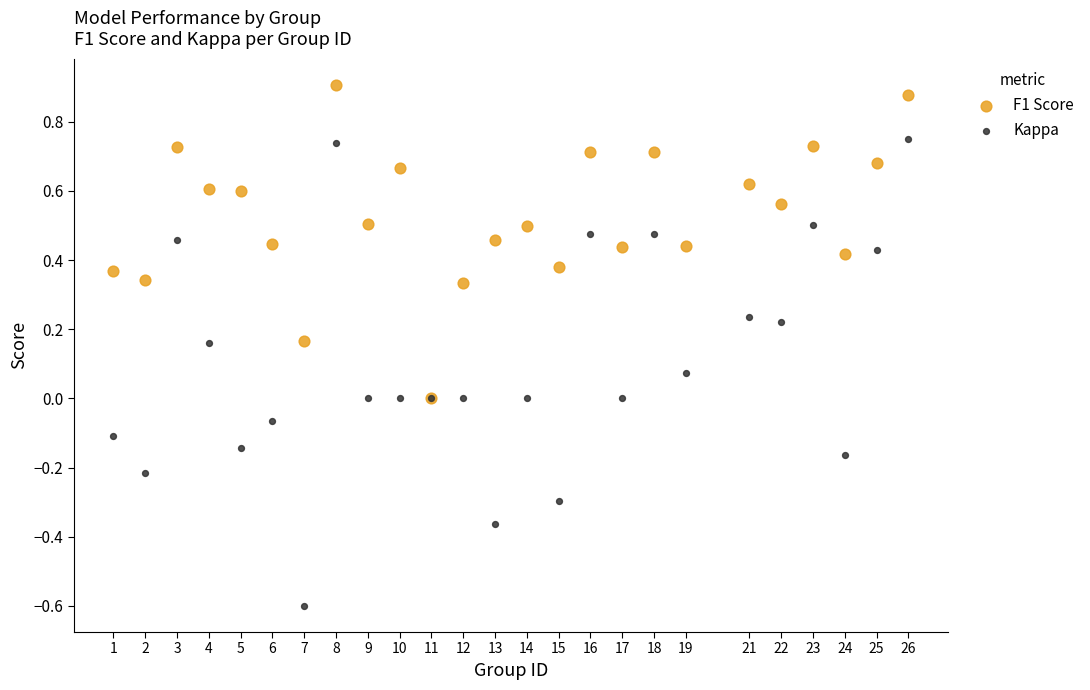

What are all the series names shown in the legend?

F1 Score, Kappa